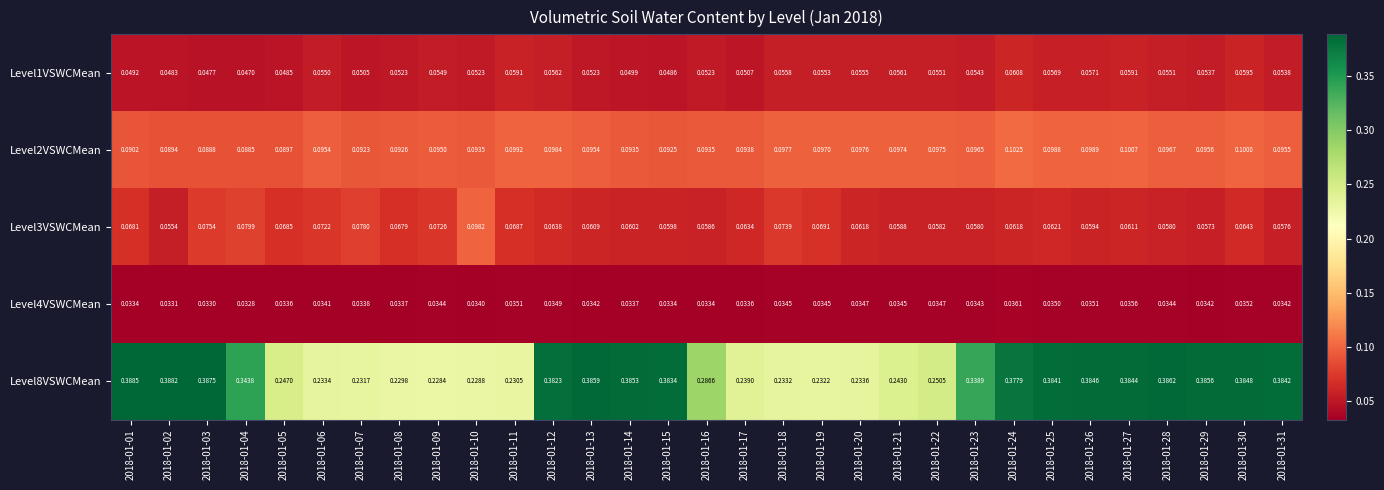

Is the value of Level8VSWCMean at 2018-01-14 greater than the value of Level3VSWCMean at 2018-01-12?

Yes